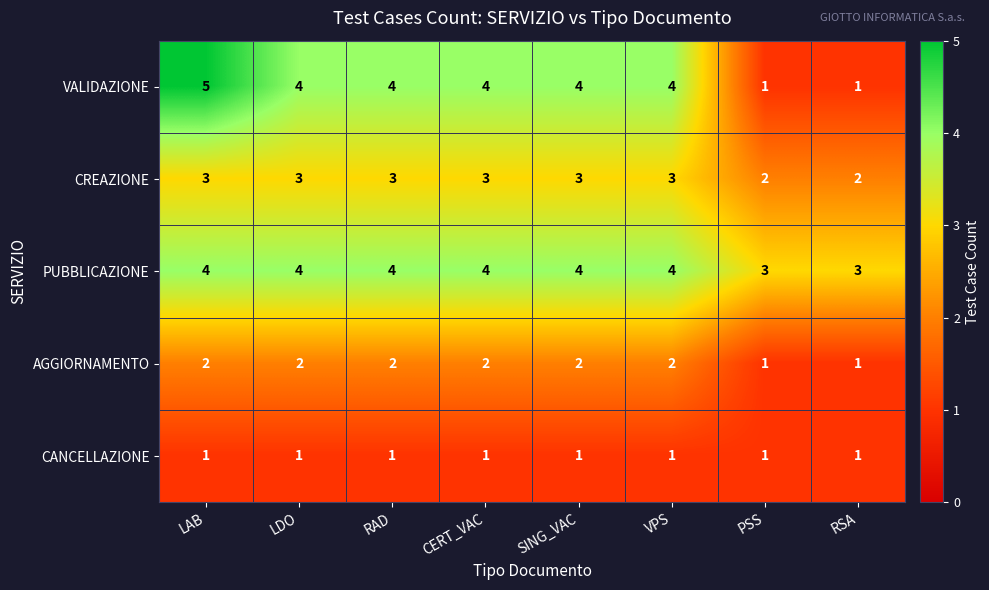

What is the spread (max minus min) of values at VPS?

3